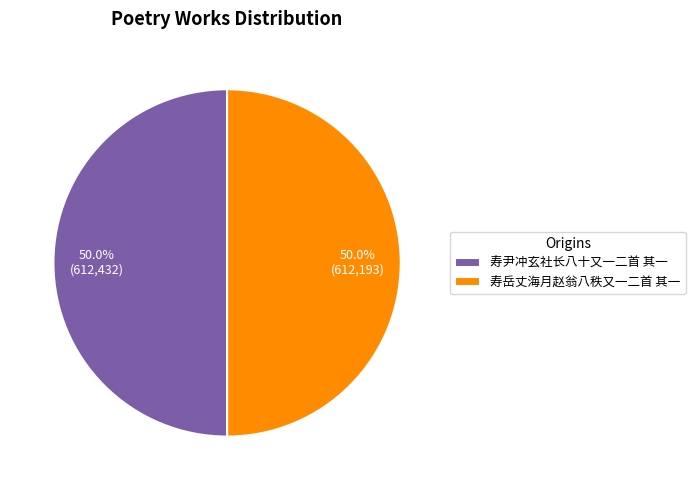

Approximately how many times larger is the value at 寿岳丈海月赵翁八秩又一二首 其一 compared to 寿尹冲玄社长八十又一二首 其一?

1.0